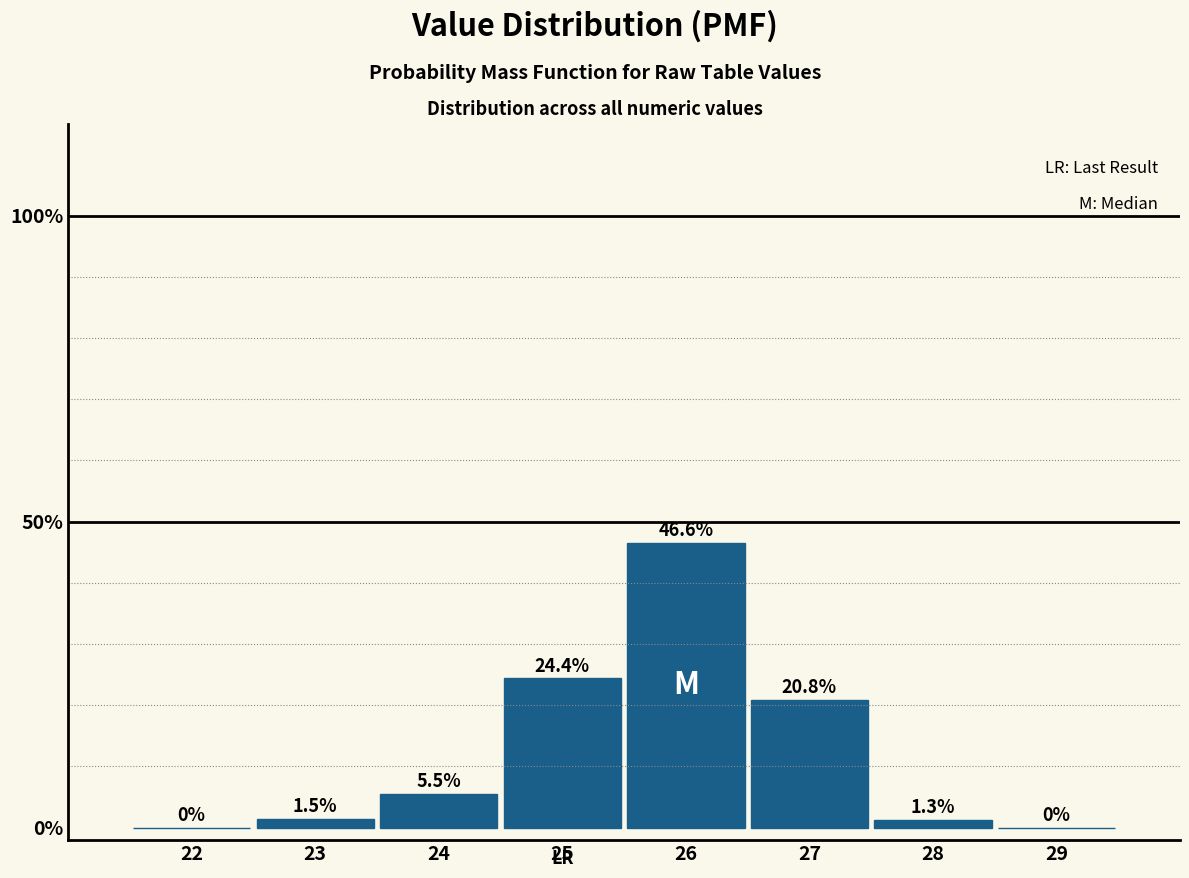

Over which range of the x-axis is the bar tallest?

25.5 to 26.5